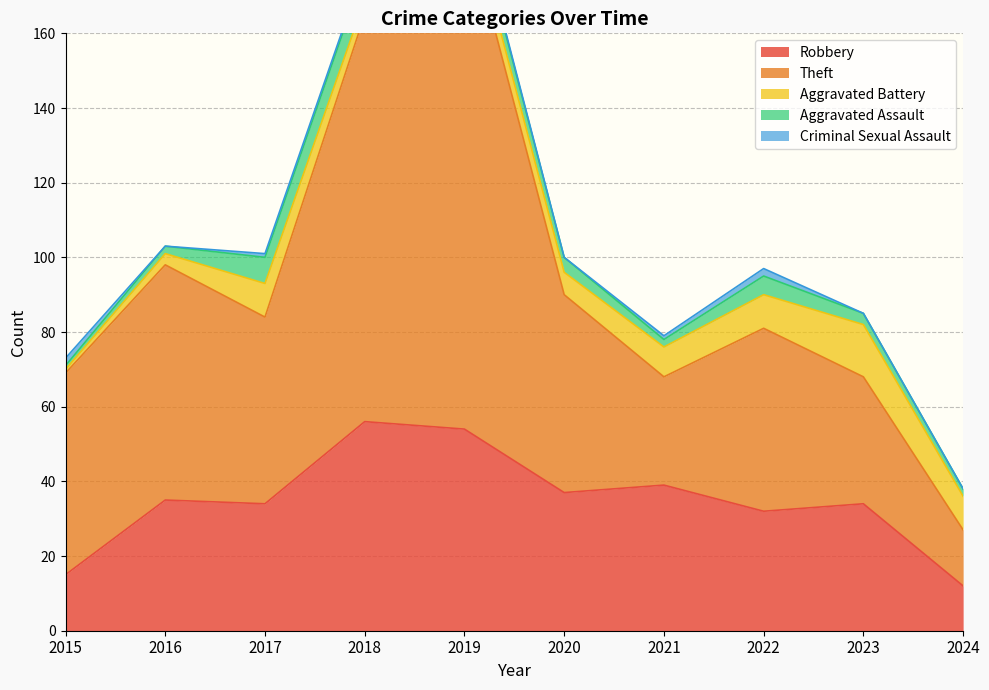

Reading left to right, extract all data points from this chart.

Robbery: 15	35	34	56	54	37	39	32	34	12
Theft: 54	63	50	109	138	53	29	49	34	15
Aggravated Battery: 1	3	9	4	5	6	8	9	14	9
Aggravated Assault: 1	2	7	8	5	4	2	5	3	2
Criminal Sexual Assault: 2	0	1	1	1	0	1	2	0	0